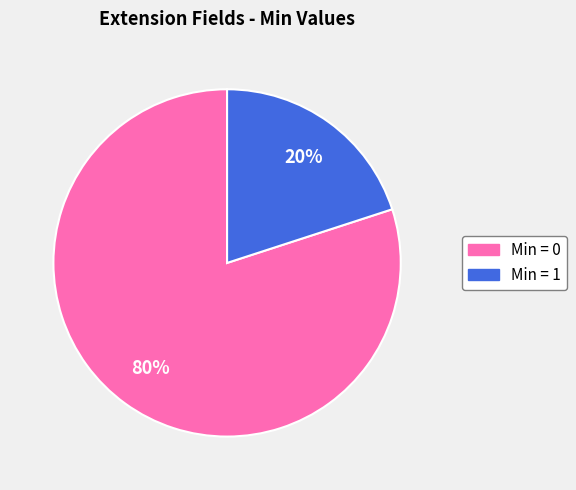

To the nearest percent, what is the average slice percentage?

50%